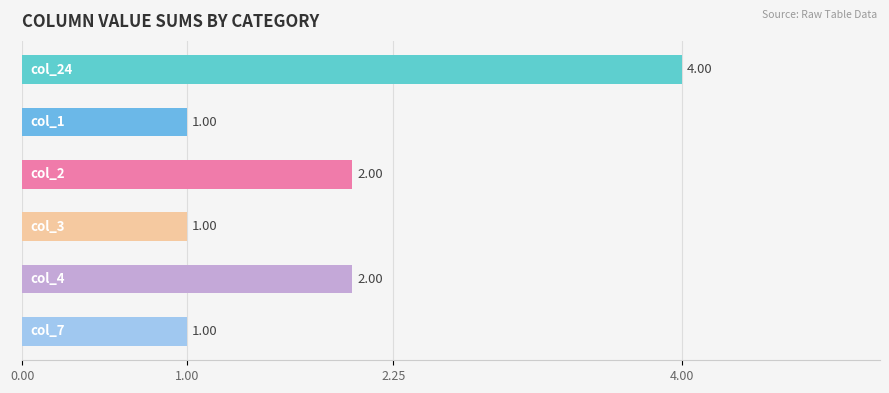

What is the difference between the maximum and minimum values?

3